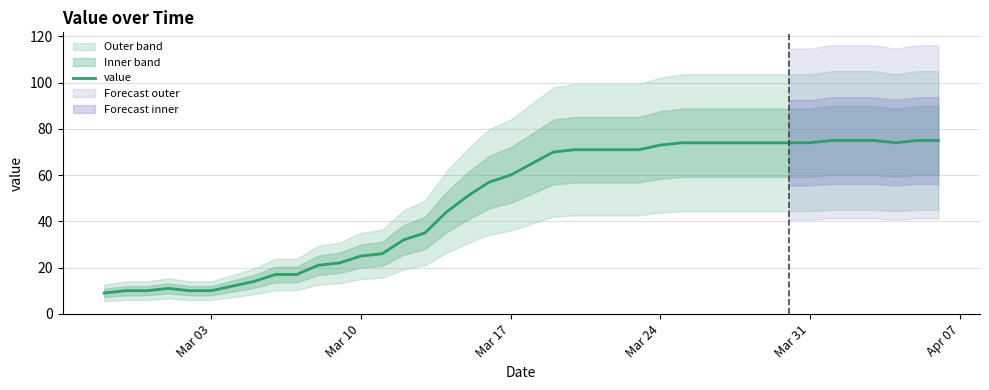

Is it true that the value at 35 is 38?

False